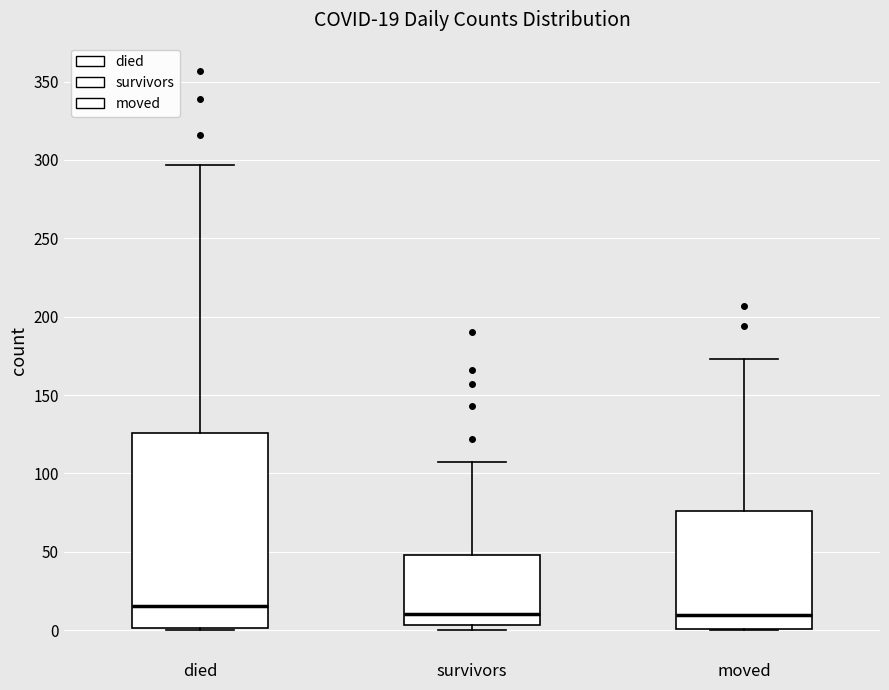

Which box has the highest median line?

died